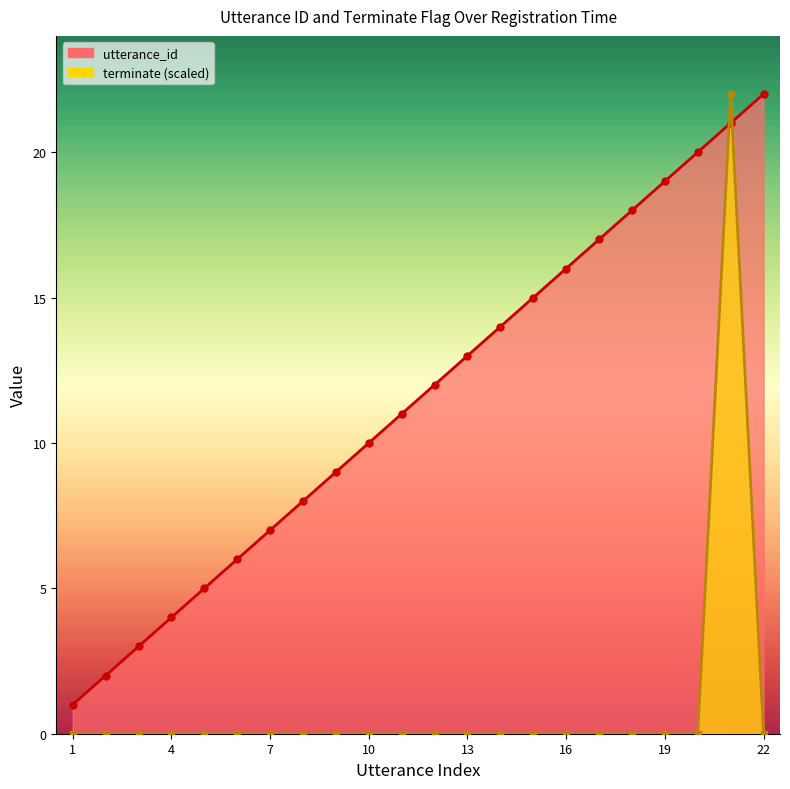

How many data points does each series have?

22